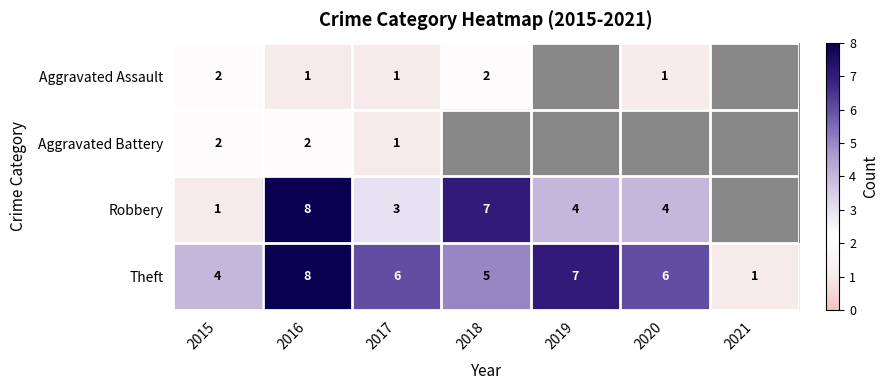

The value of Robbery at 2020 is 2. True or false?

False